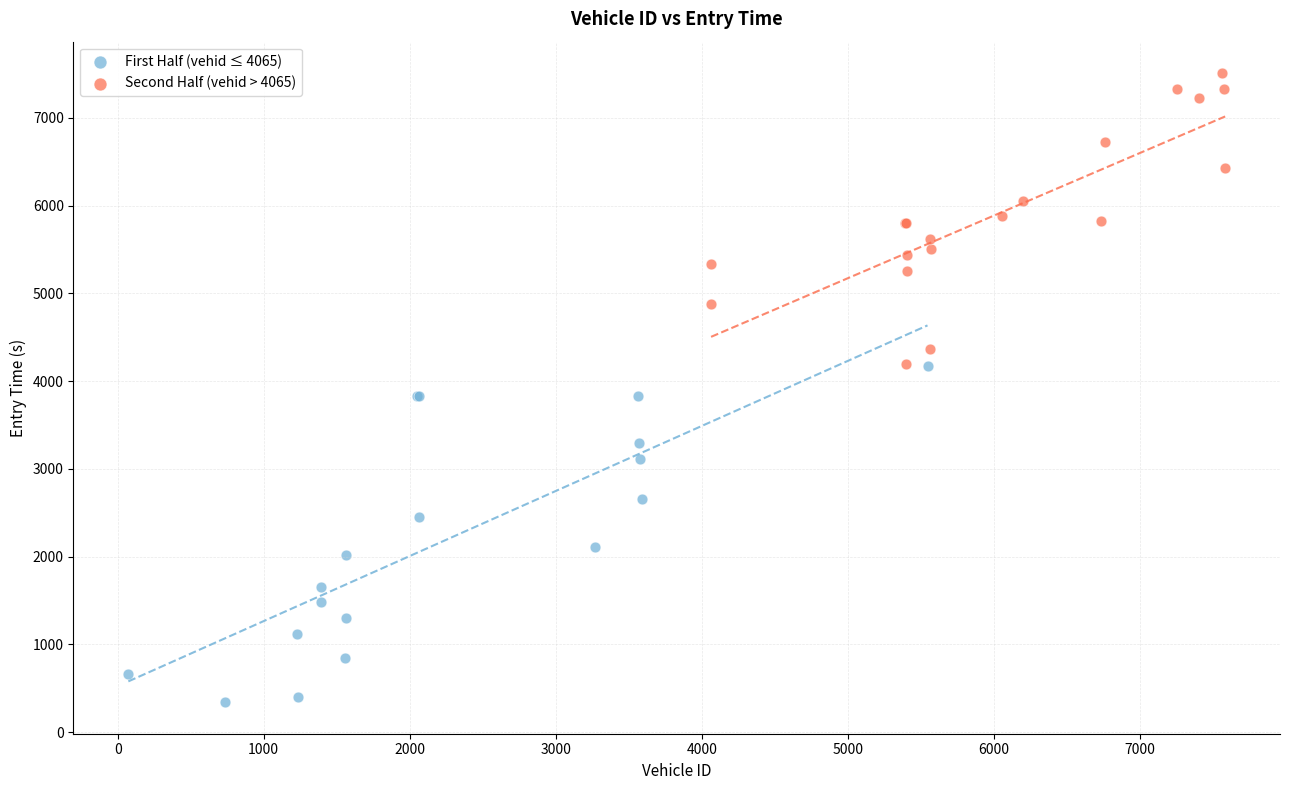

Which series contains the highest Y value?

Second Half (vehid > 4065)